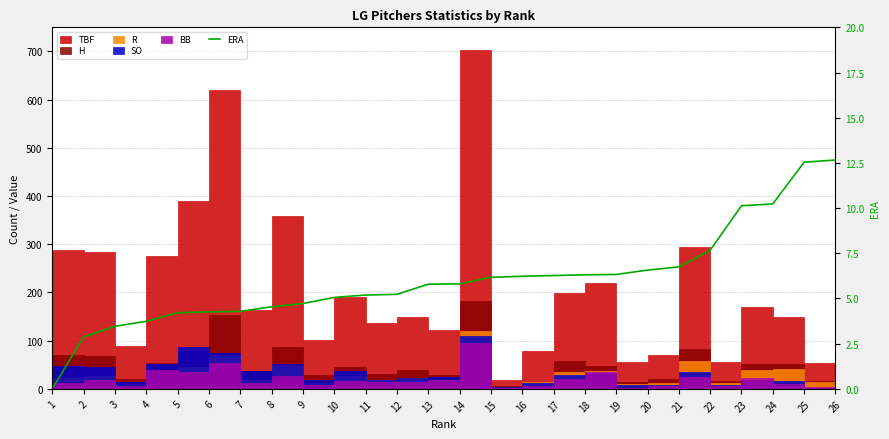

What is the ratio of the value at 20 to the value at 11?

1.3